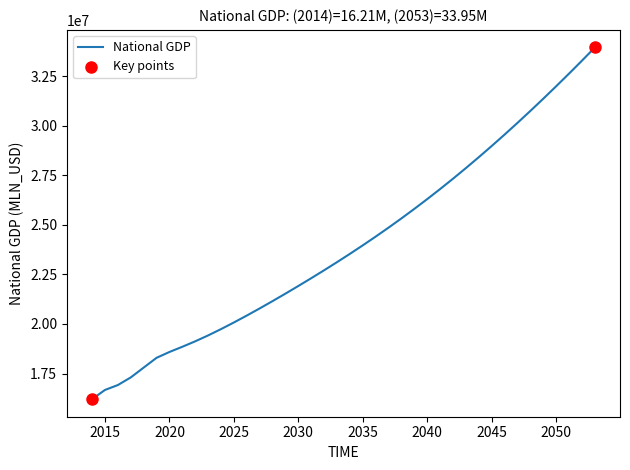

What is the difference between the maximum and minimum values?

17737962.5